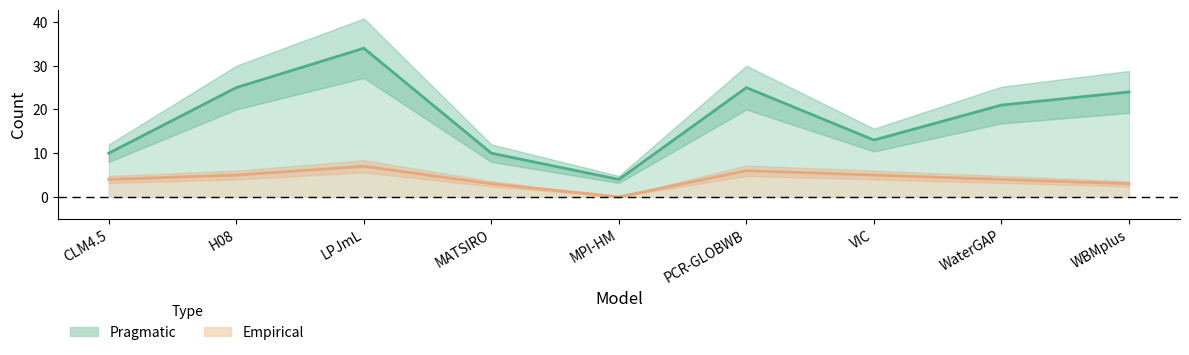

Rank the series at WaterGAP from lowest to highest value.

Empirical, Pragmatic